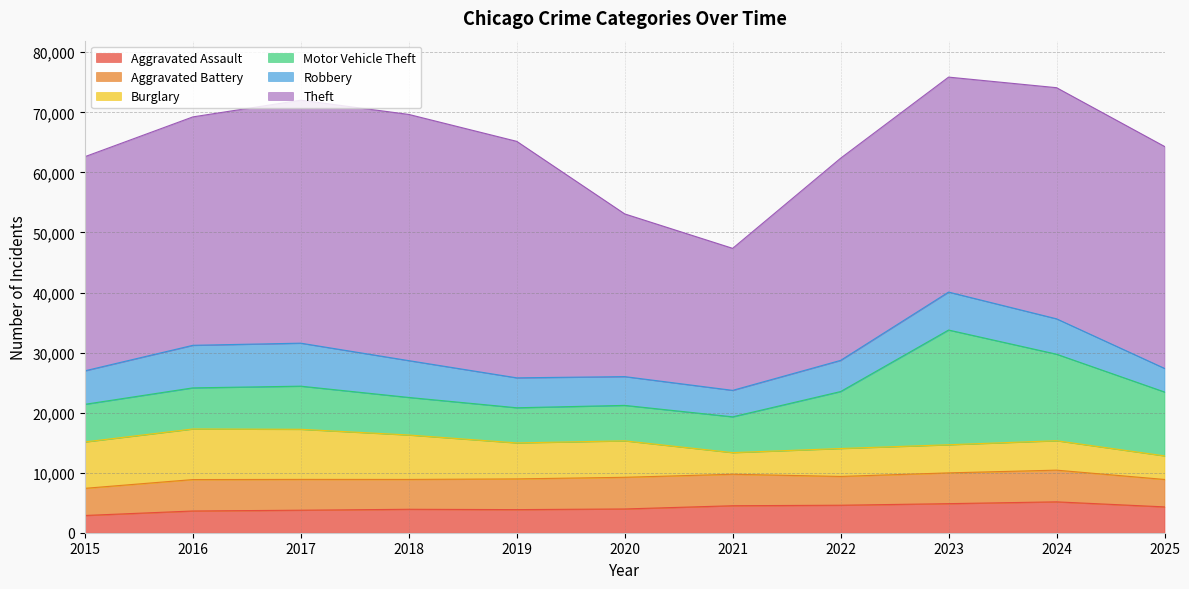

True or false: Aggravated Assault and Burglary intersect in this chart.

True